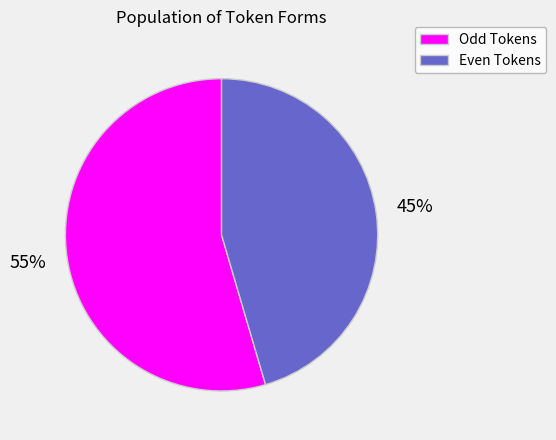

To the nearest percent, what is the combined percentage of Odd Tokens and Even Tokens?

100%